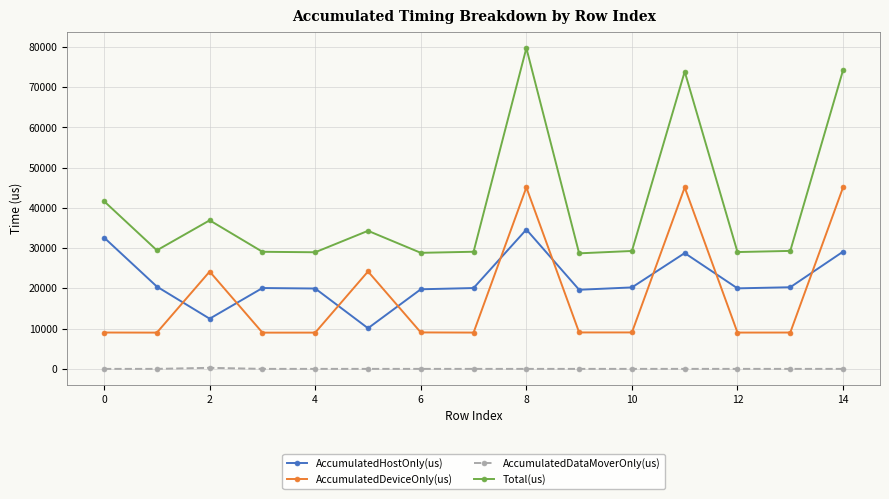

How many lines are shown in the chart?

4